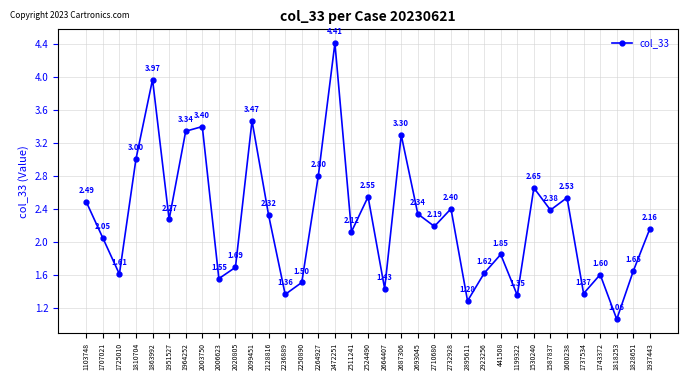

The chart shows a value of 3.3 at 1964252. True or false?

True